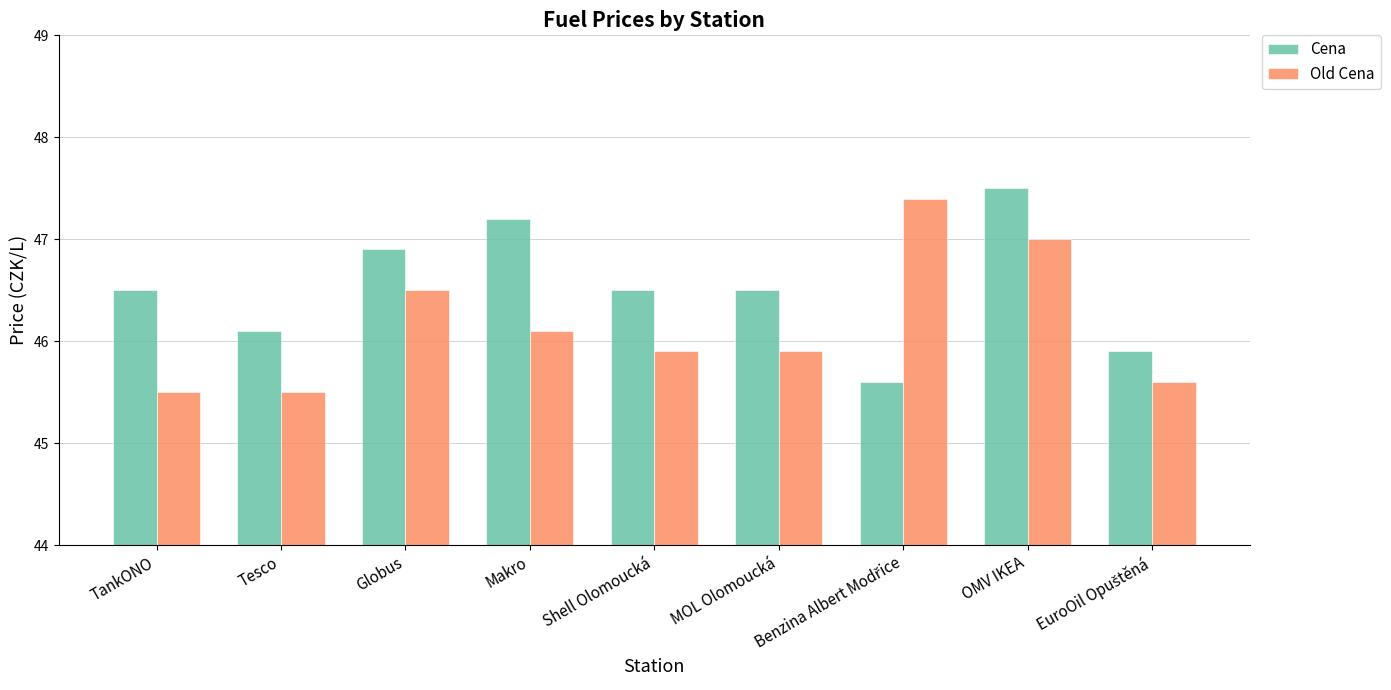

At how many categories does at least one series exceed 46?

8